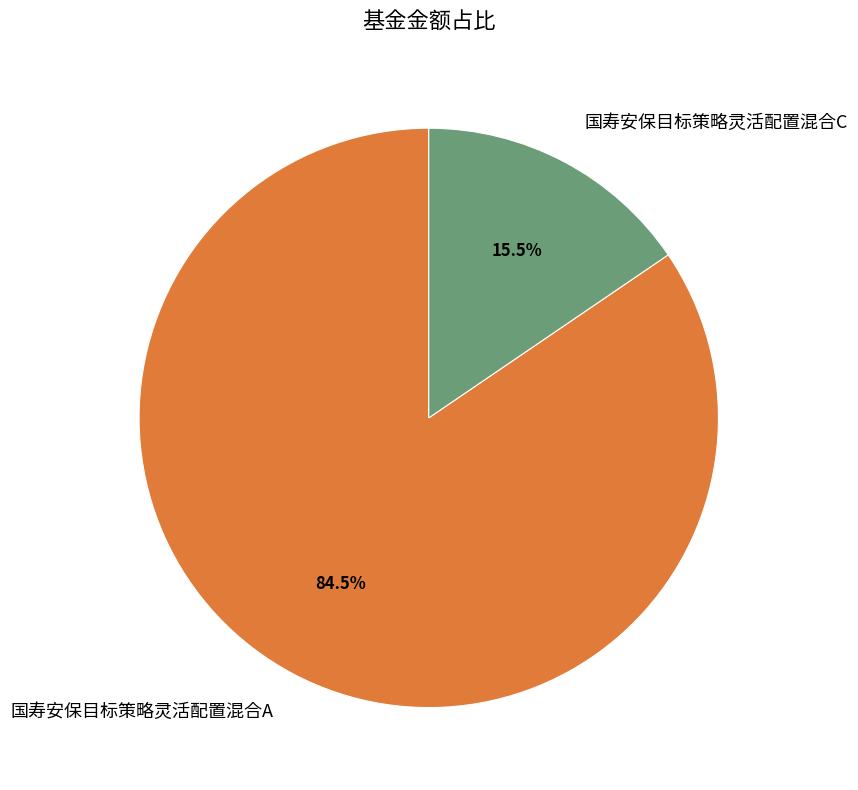

What is the smallest slice in the pie chart?

国寿安保目标策略灵活配置混合C